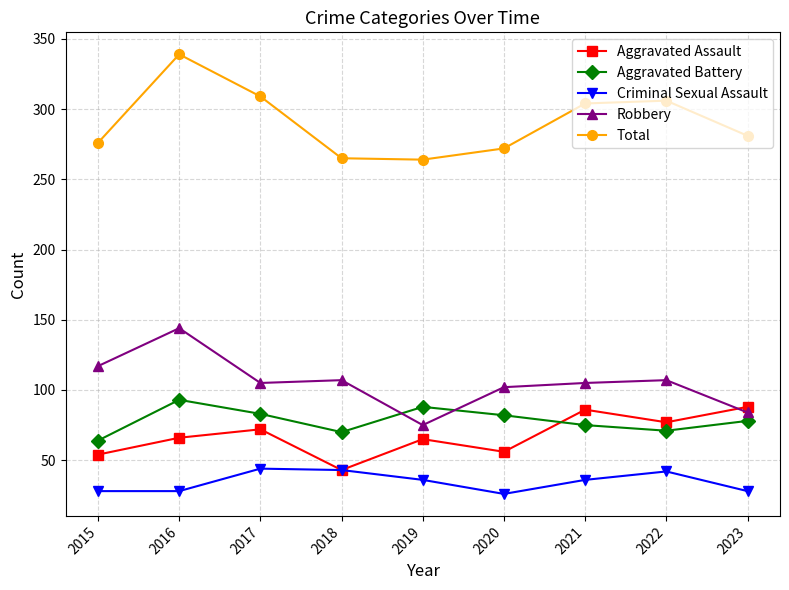

True or false: Robbery has a value of 64 at 2022.

False